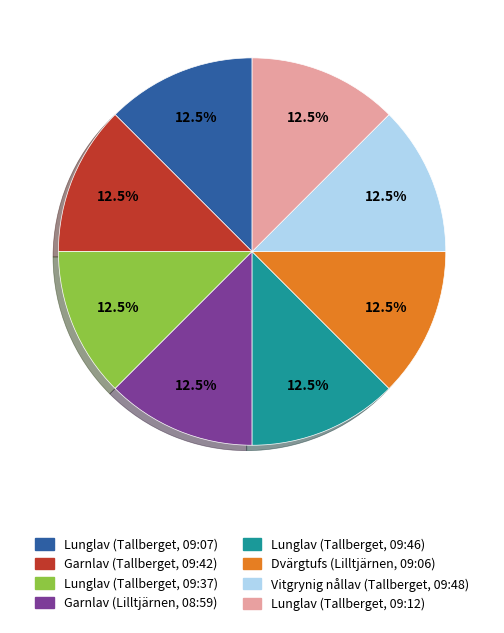

Approximately how many times larger is the value at Lunglav (Tallberget, 09:46) compared to Garnlav (Lilltjärnen, 08:59)?

1.0